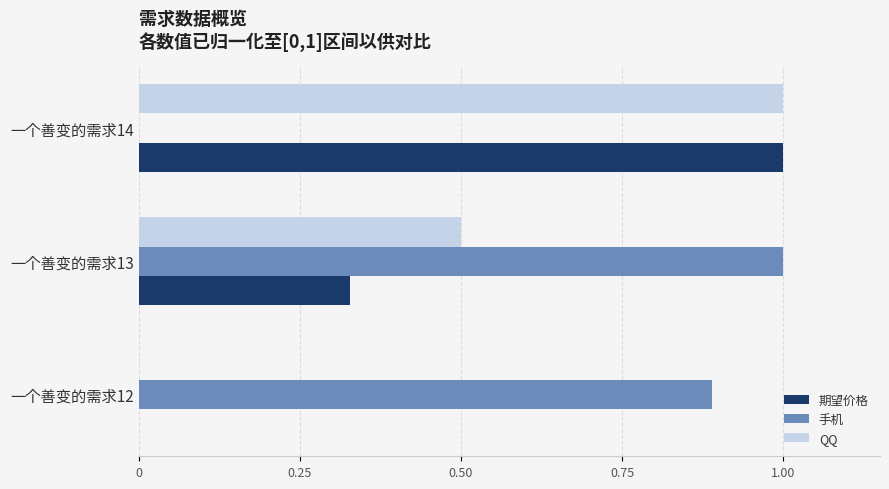

What is the sum of the 期望价格 values at 一个善变的需求12 and 一个善变的需求14?

1.0